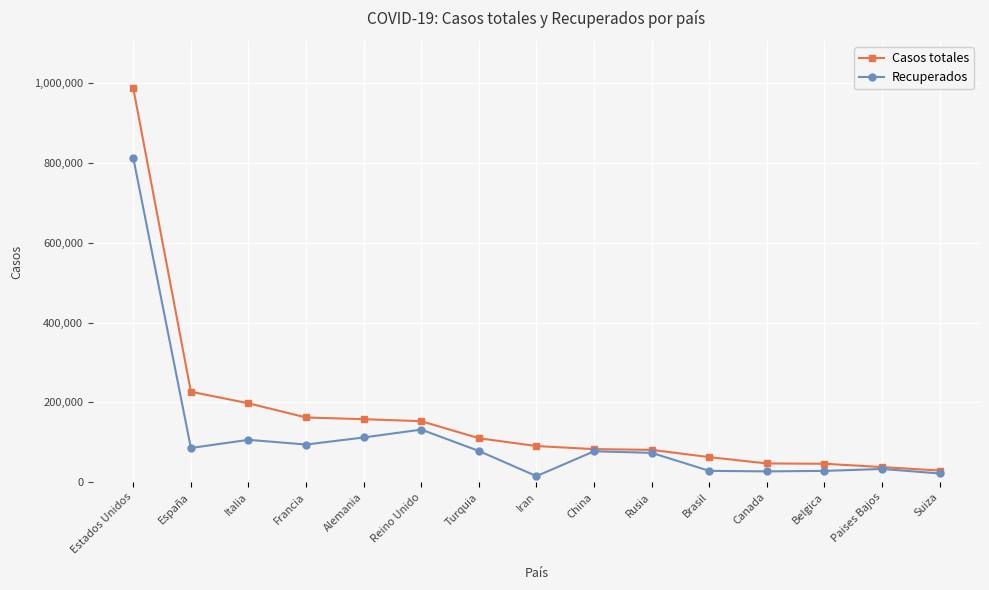

What position from the right is Italia?

13